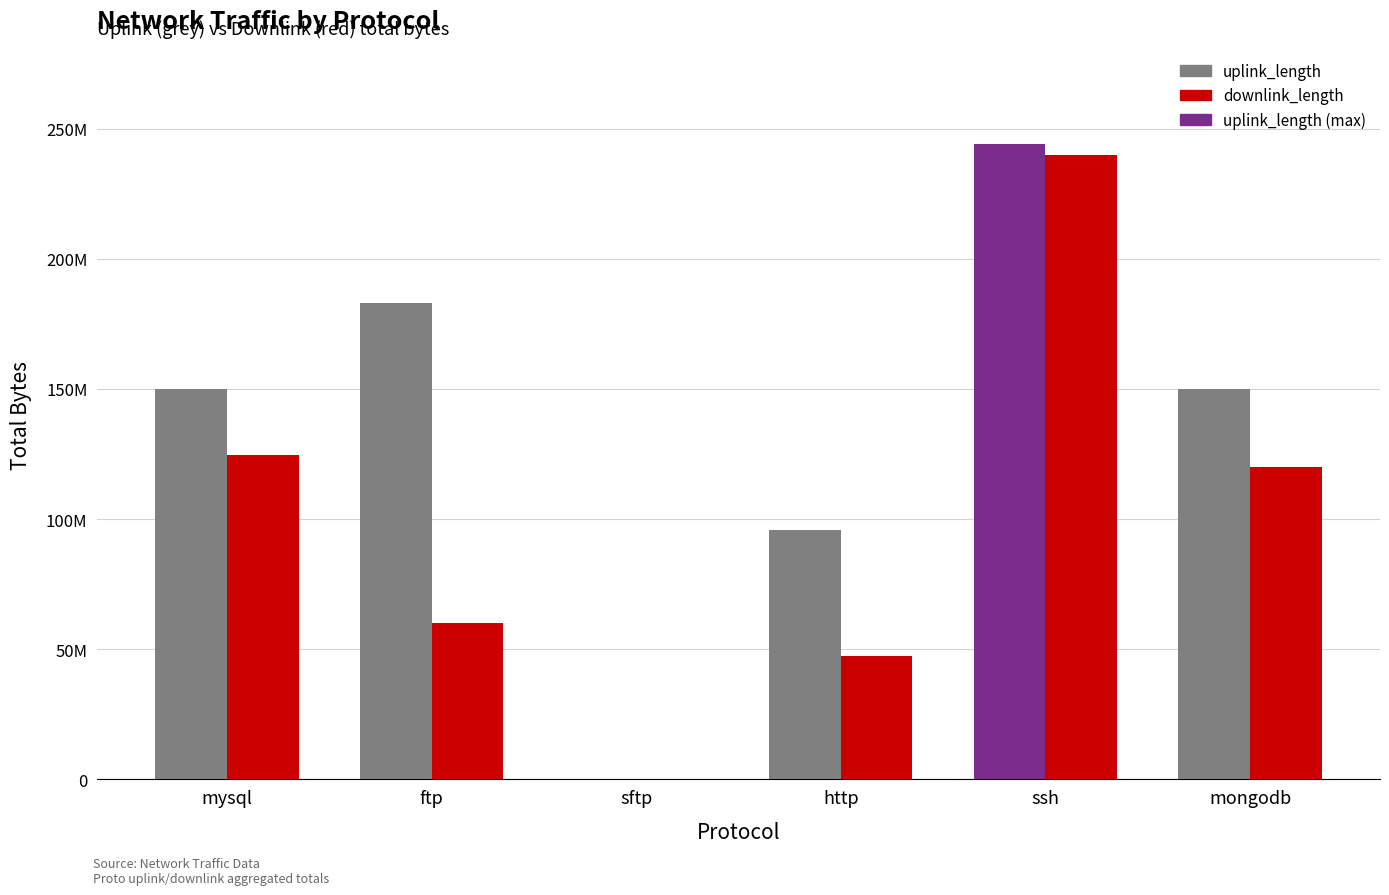

What is the spread (max minus min) of values at http?

48274650